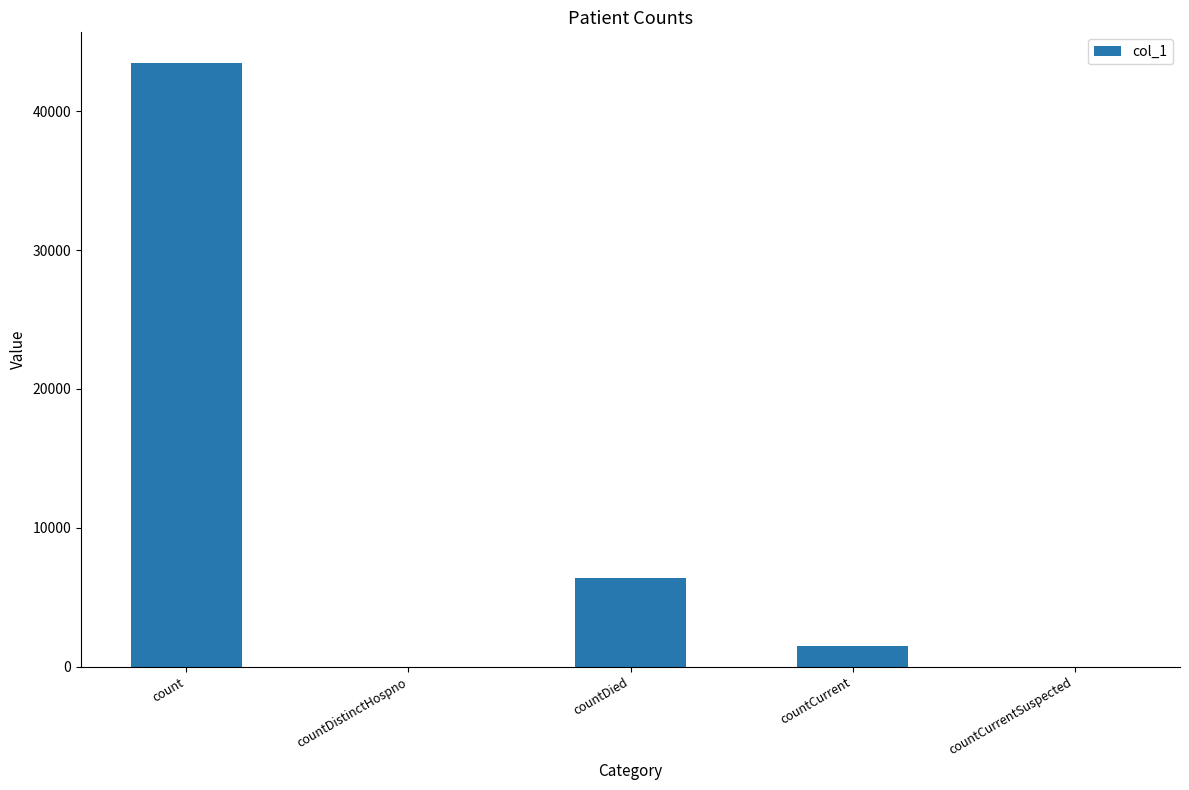

The chart shows a value of 14698 at count. True or false?

False